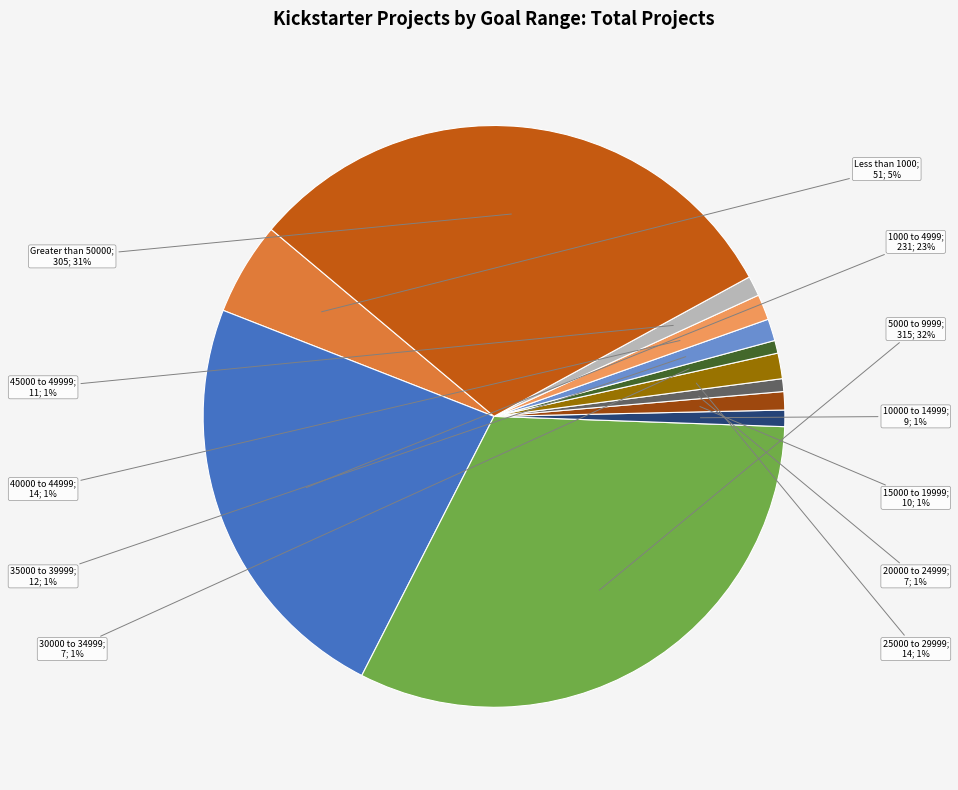

Is there any slice that represents more than half of the pie?

No